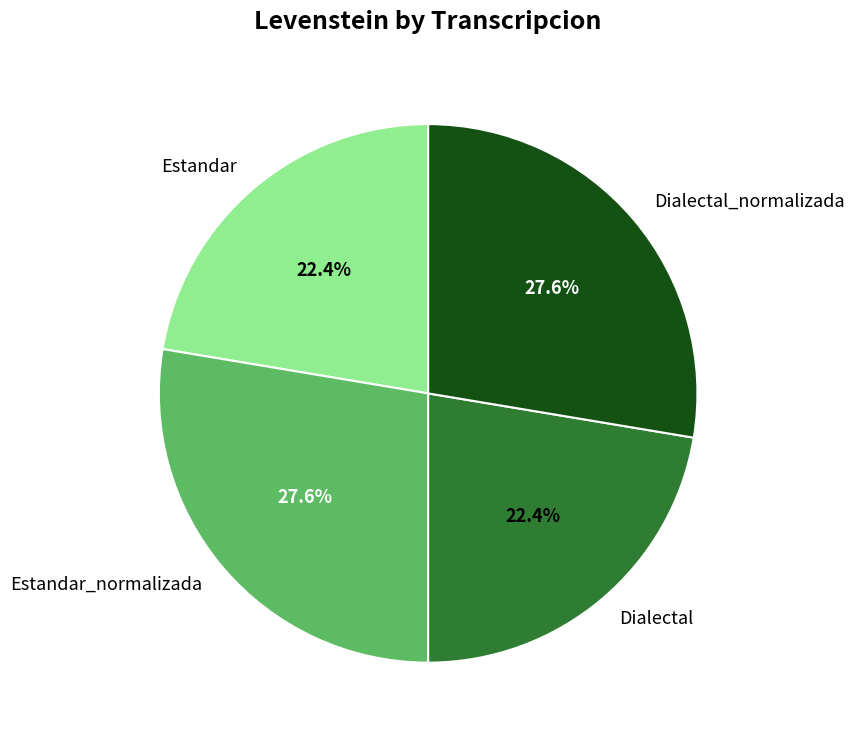

What percentage do Dialectal and Estandar_normalizada together represent?

50.0%